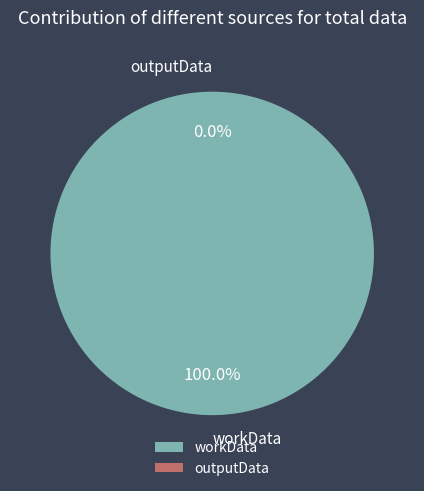

Is it true that outputData is 10% of the pie?

False